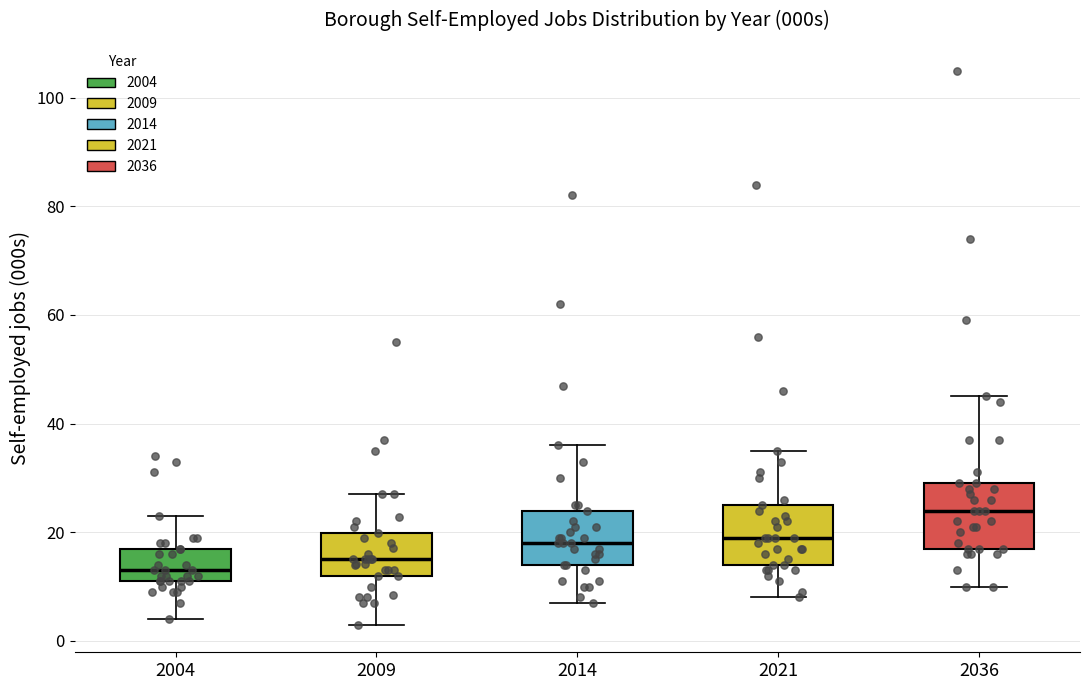

Reading left to right, transcribe this box plot: for each box, give where its median line is, the range the box spans, and where its two whiskers end, as read against the y-axis. The values are not printed on the chart, so give them approximately, as read against the axis.

2004: median 14, box 12 to 18, whiskers 4 to 24
2009: median 16, box 12 to 20, whiskers 4 to 28
2014: median 18, box 14 to 24, whiskers 8 to 36
2021: median 20, box 14 to 26, whiskers 8 to 36
2036: median 24, box 18 to 30, whiskers 10 to 46